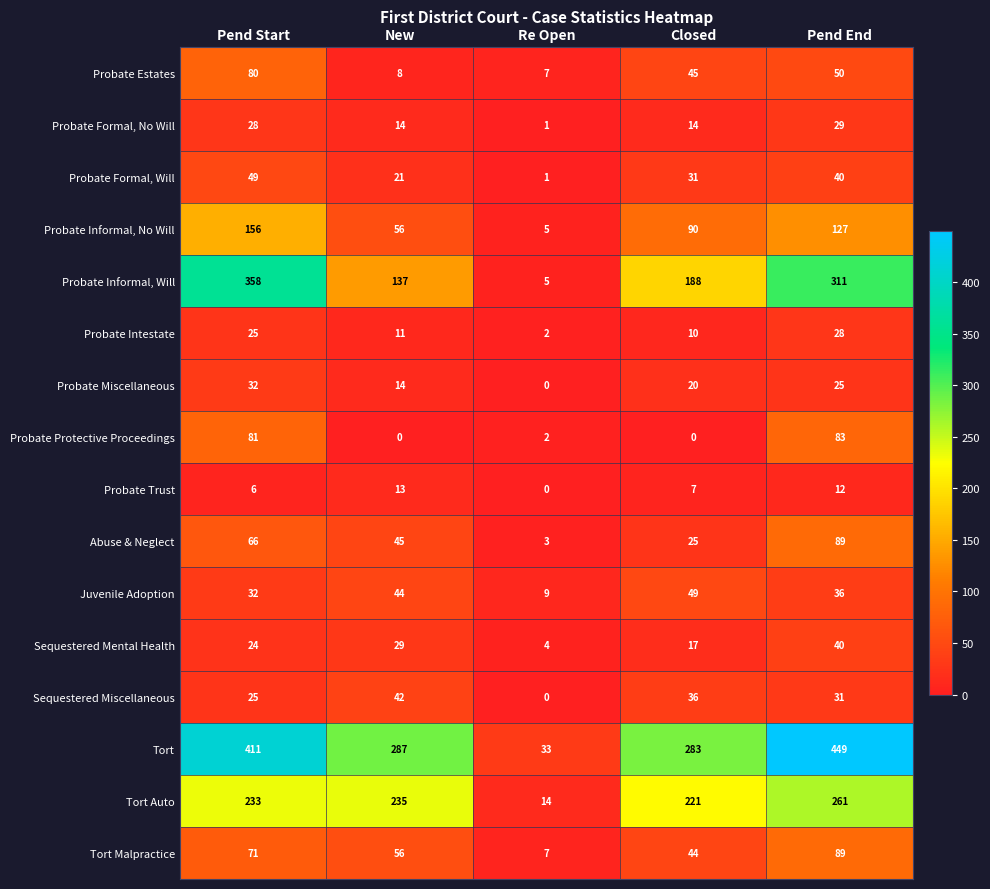

What is the approximate value of Sequestered Mental Health at Pend End, to the nearest 10?

40